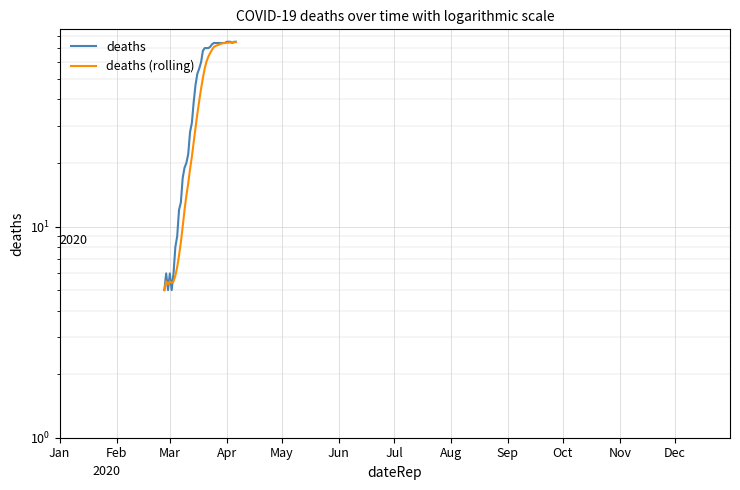

Does the chart display data point markers on the line(s)?

No